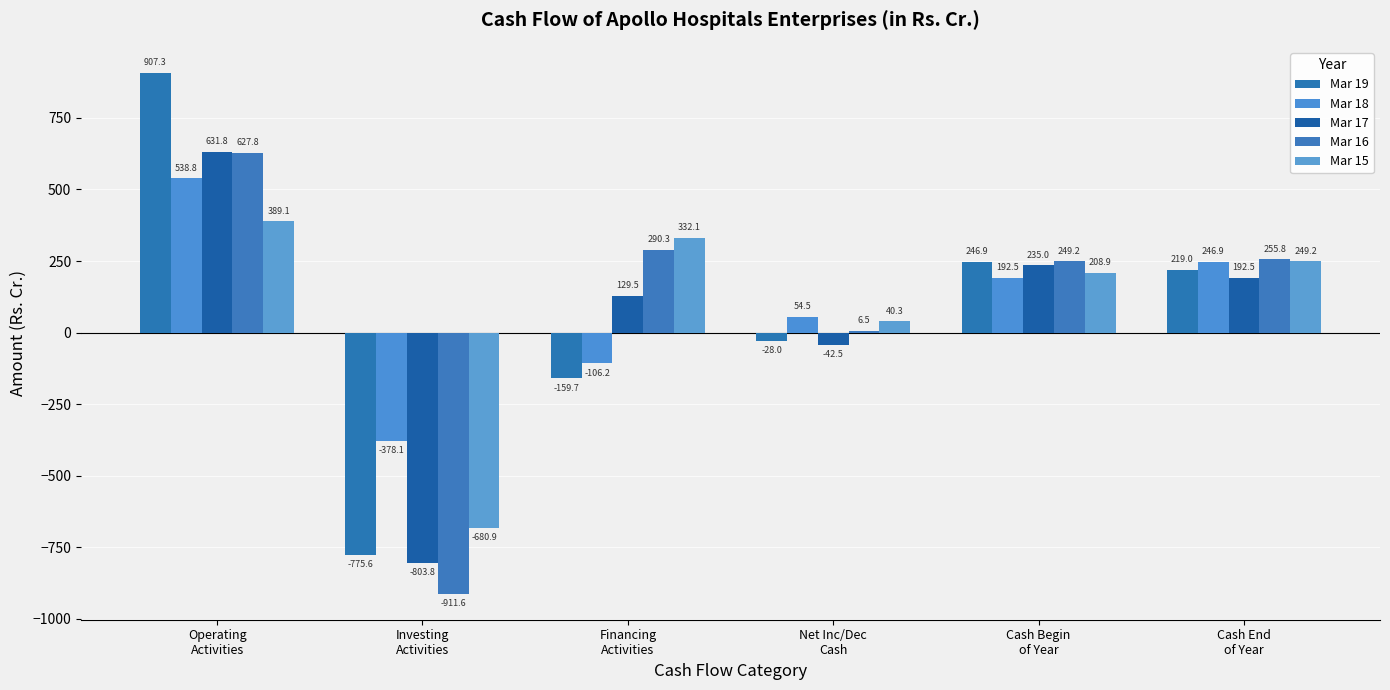

What is the difference between the maximum and second lowest values in the Mar 17 series?

674.3